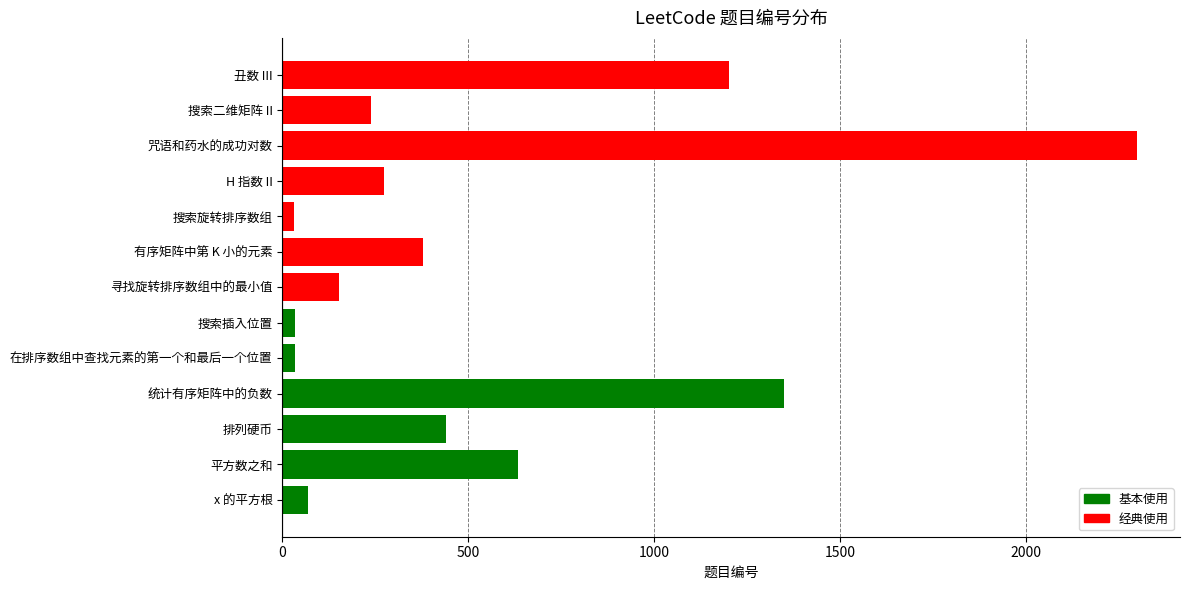

How many bars are there in total?

13